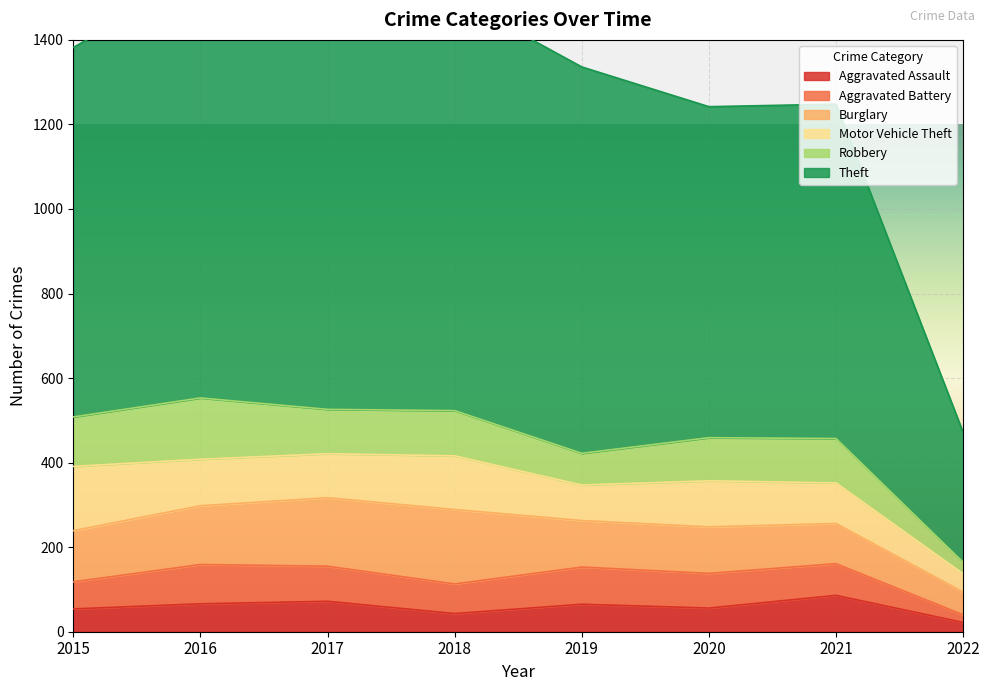

True or false: Robbery has a value of 105 at 2017.

True